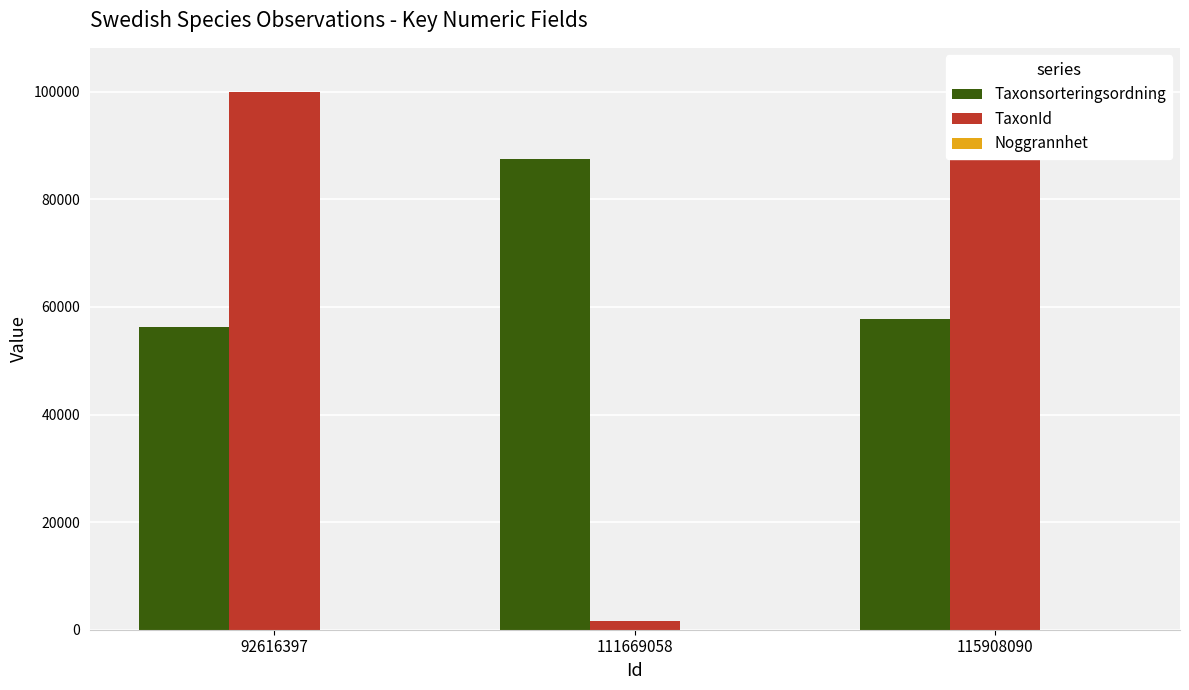

List the labels in order of Noggrannhet value, largest first.

92616397, 115908090, 111669058